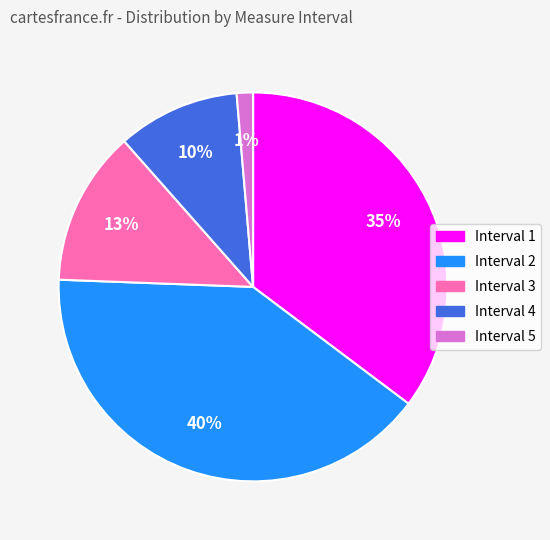

To the nearest percent, what is the average slice percentage?

20%